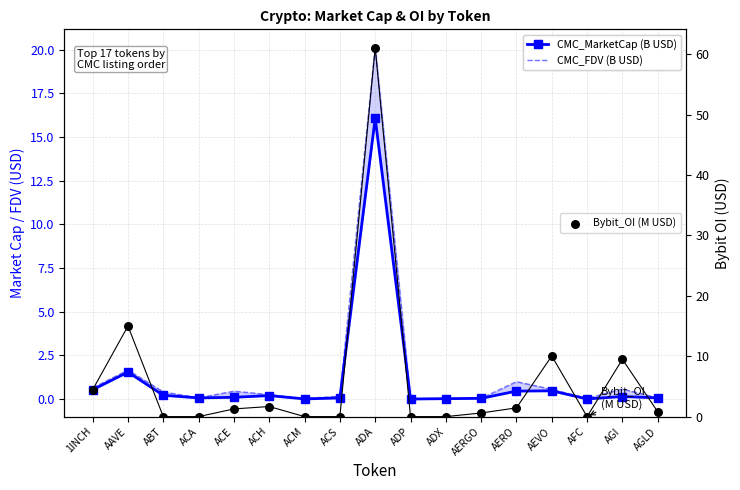

At which category is the sum across all series the highest?

ADA